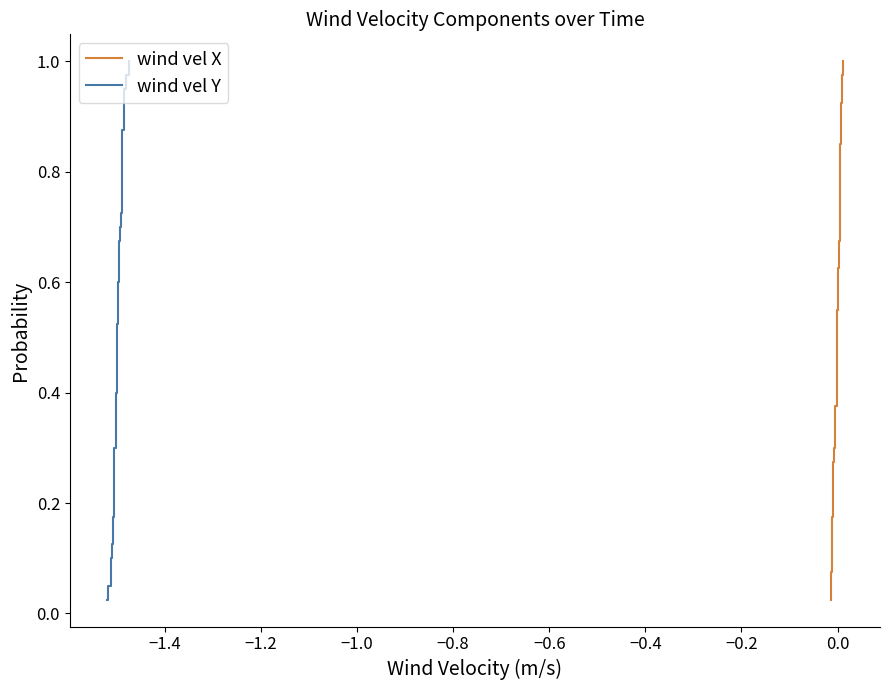

List the series in order of their peak value, lowest first.

wind vel X, wind vel Y